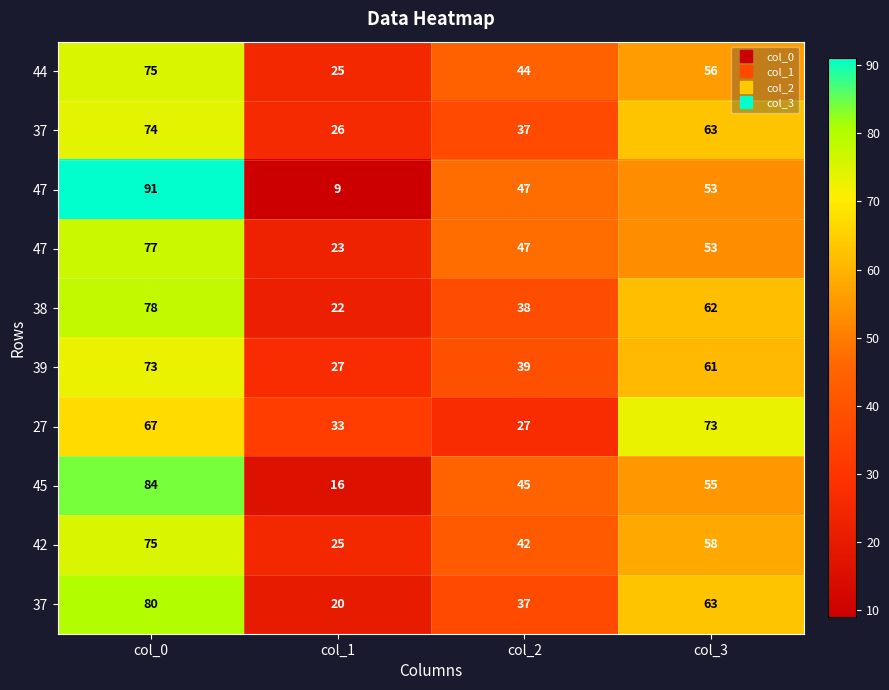

At which category is the sum across all series the highest?

col_0